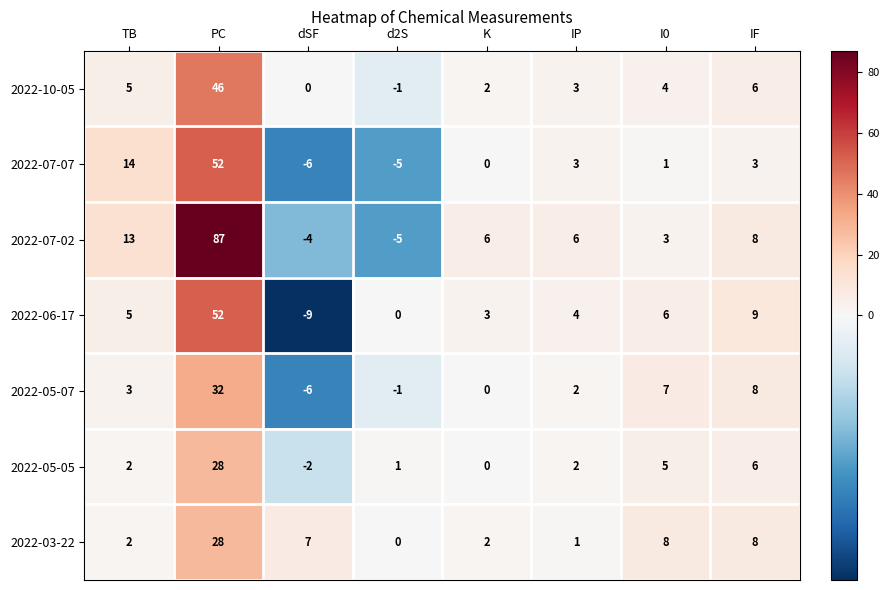

At which category does the chart reach its peak across all series?

PC